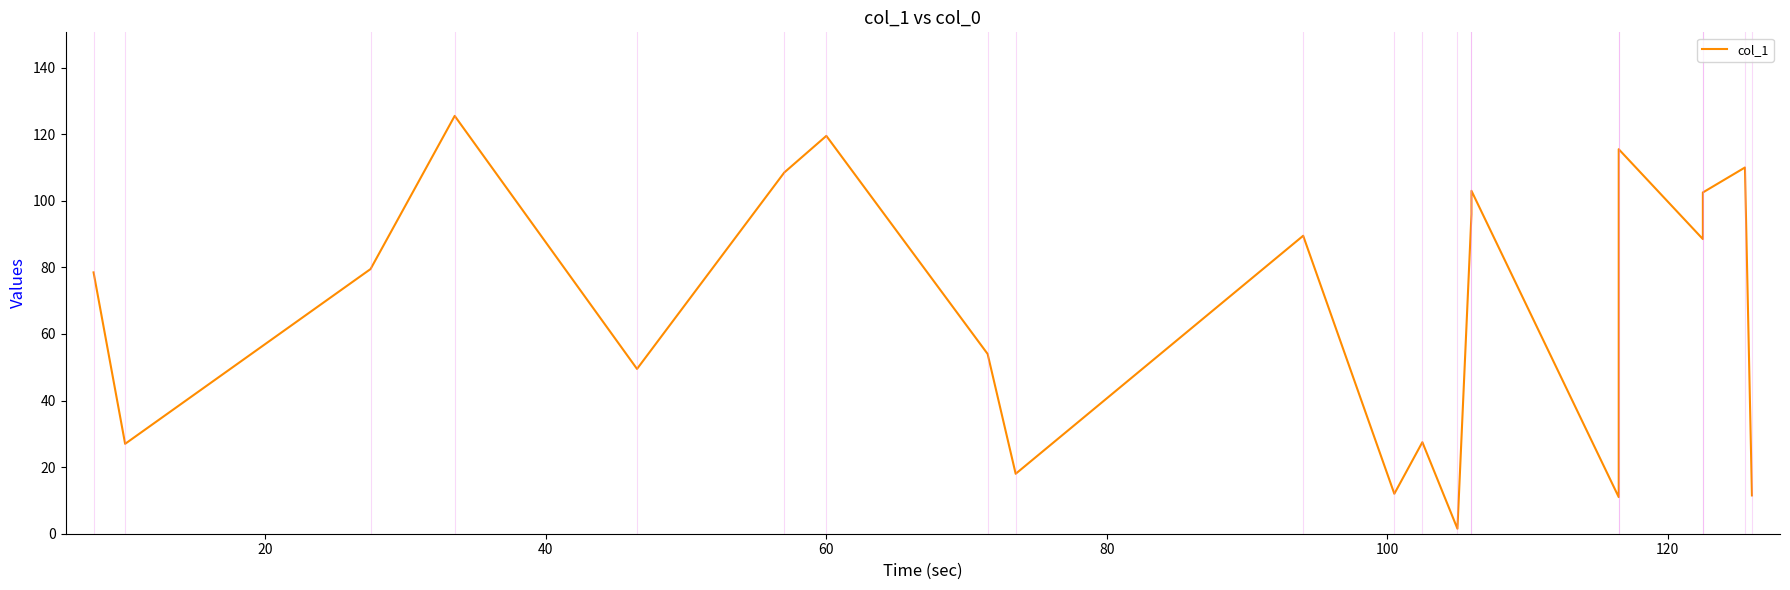

Reading left to right, transcribe all the data shown in this chart.

78.5	27.0	79.5	125.5	49.5	108.5	119.5	54.0	18.0	89.5	12.0	27.5	1.5	96.0	103.0	11.0	115.5	88.5	102.5	110.0	11.5